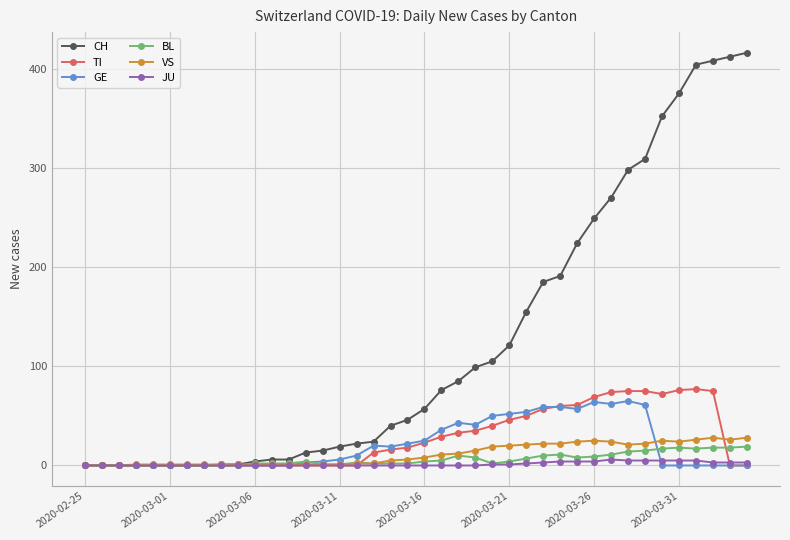

Which series has the largest range (max minus min)?

CH